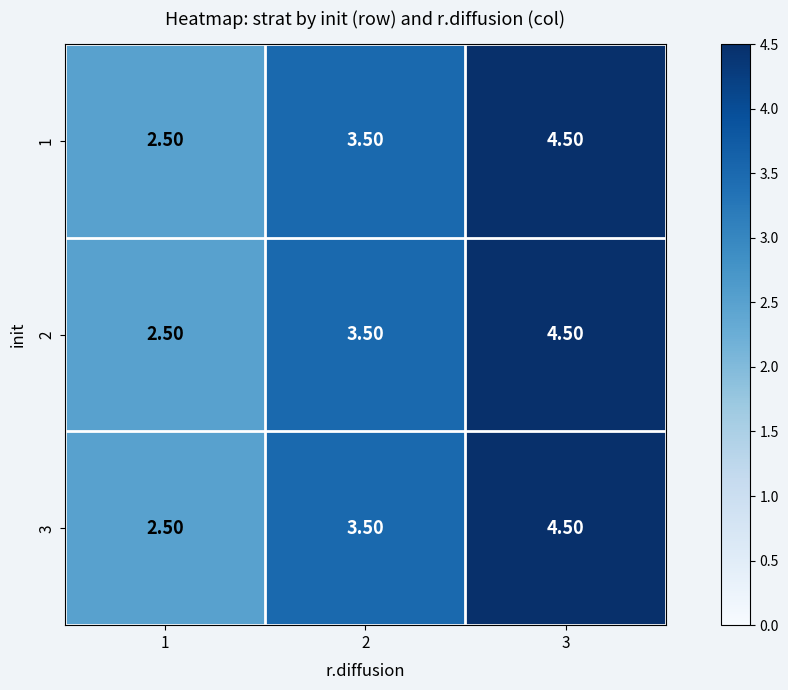

What is the minimum value shown in the chart?

2.5